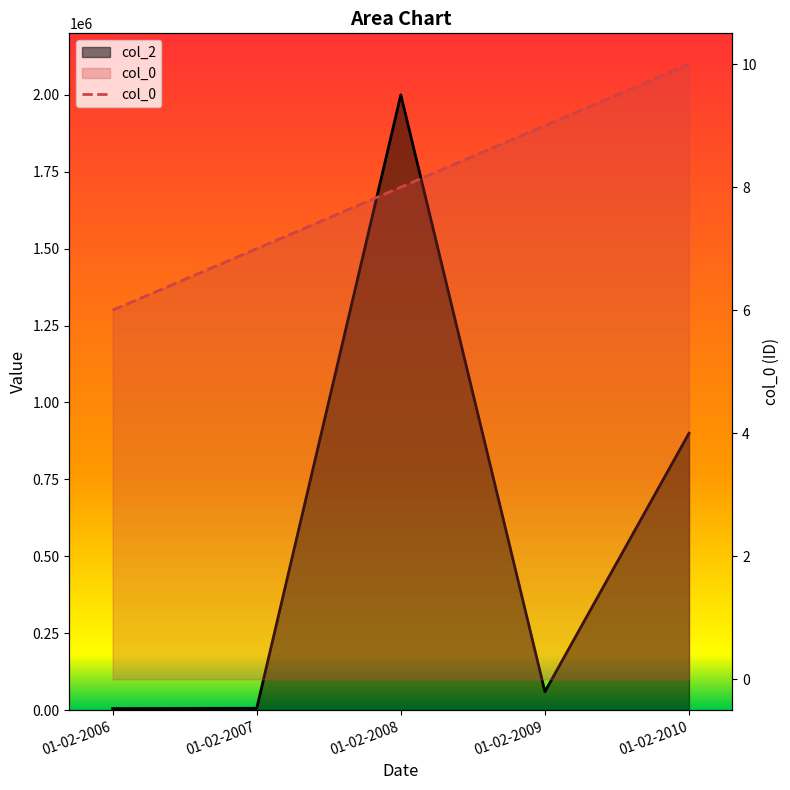

What is the change in value from 01-02-2006 to 01-02-2008?

+2